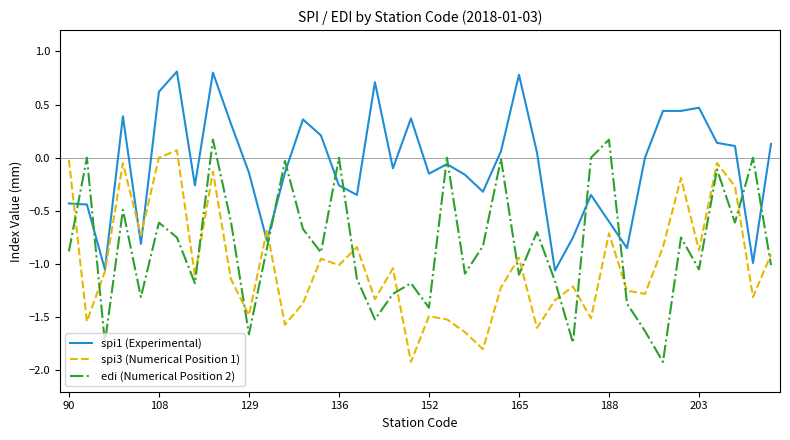

Count the number of data series in this chart.

3